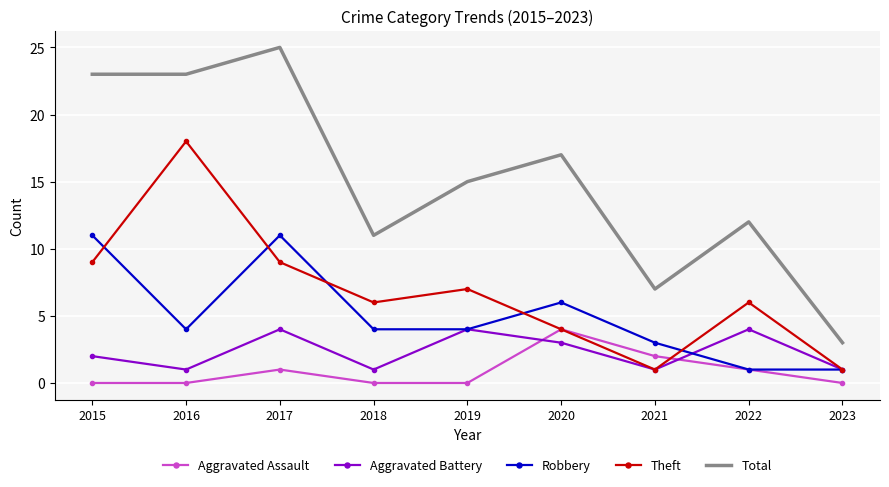

Between 2016 and 2020, which series saw the biggest shift?

Theft